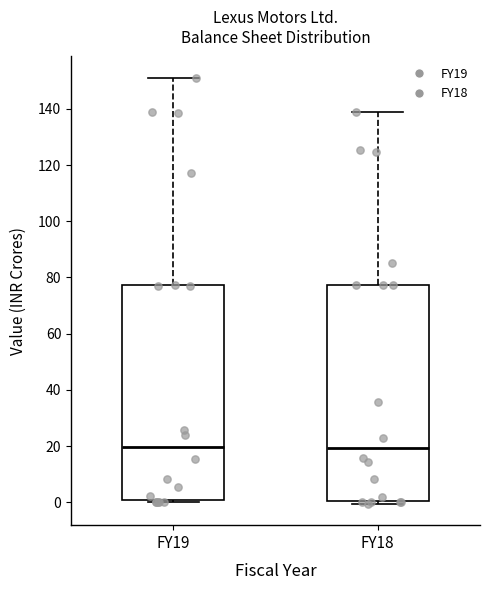

Where does the median line of the box for FY19 sit on the y-axis? The values are not printed on the chart, so give them approximately, as read against the axis.

20